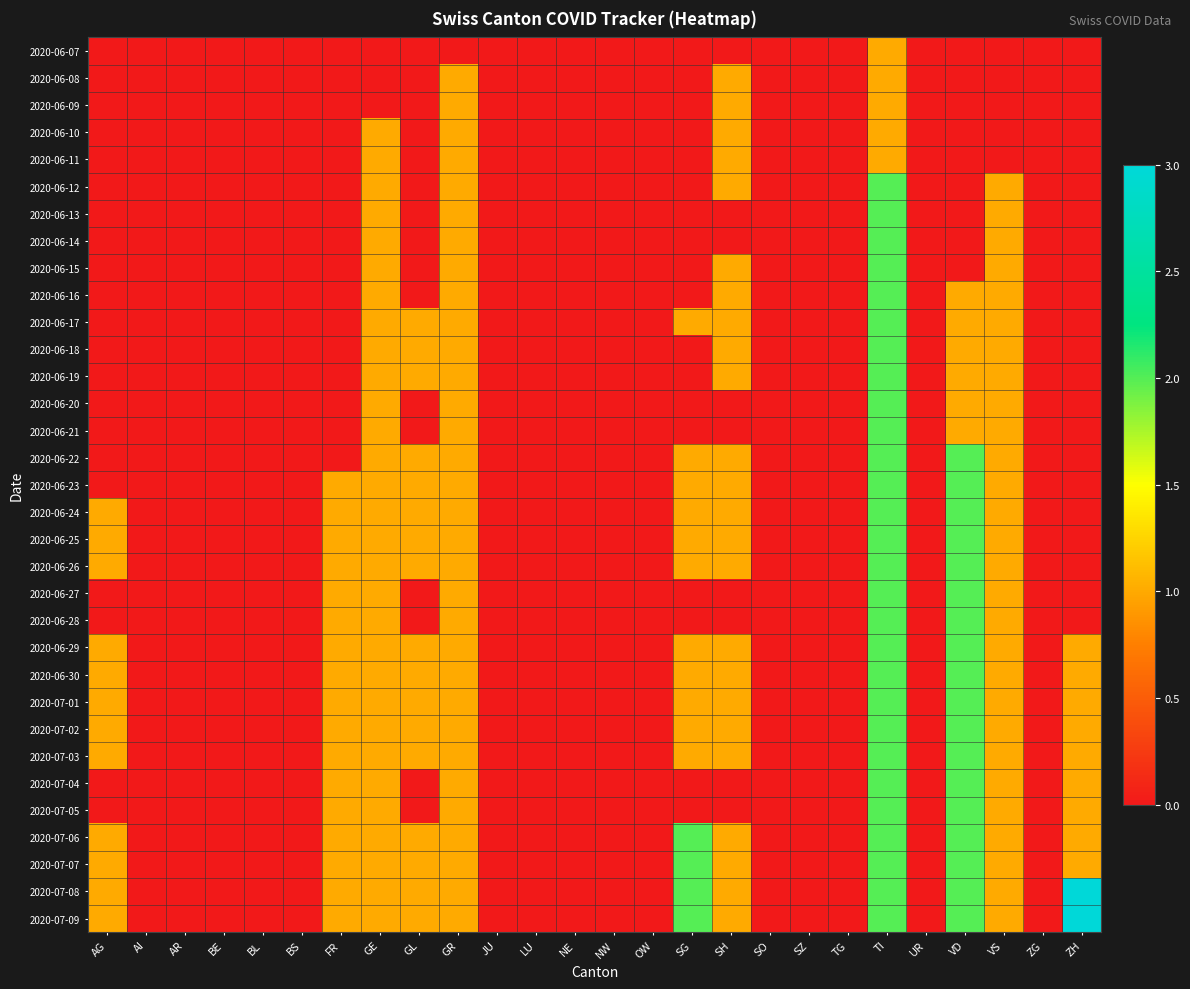

At which category is the sum across all series the highest?

TI